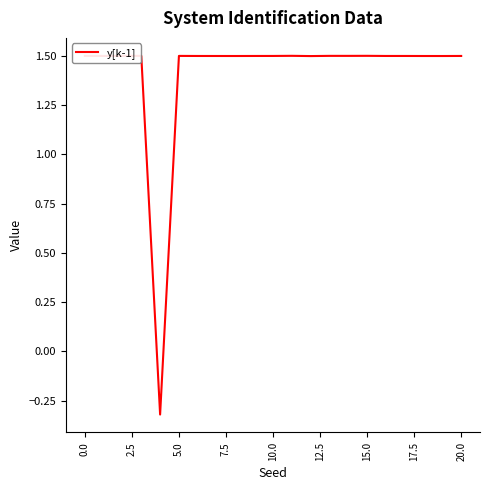

What is the maximum value shown in the chart?

1.5